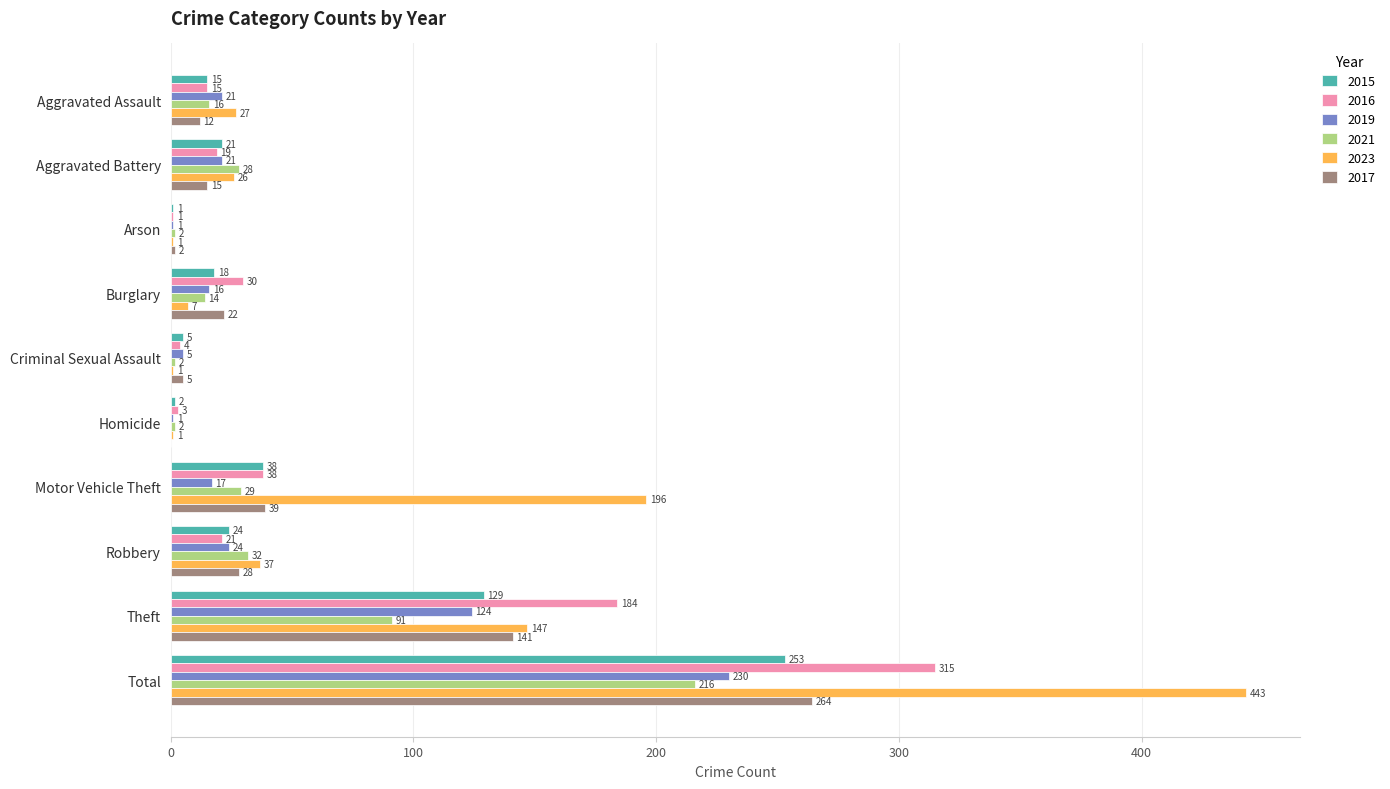

What is the sum of the 2023 values at Burglary and Aggravated Assault?

34